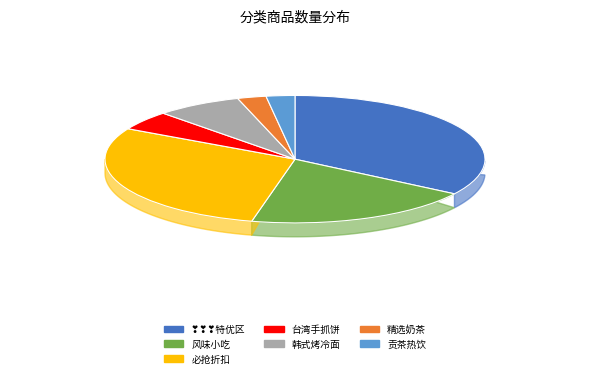

Which slice is the largest?

❣️❣️❣️特优区